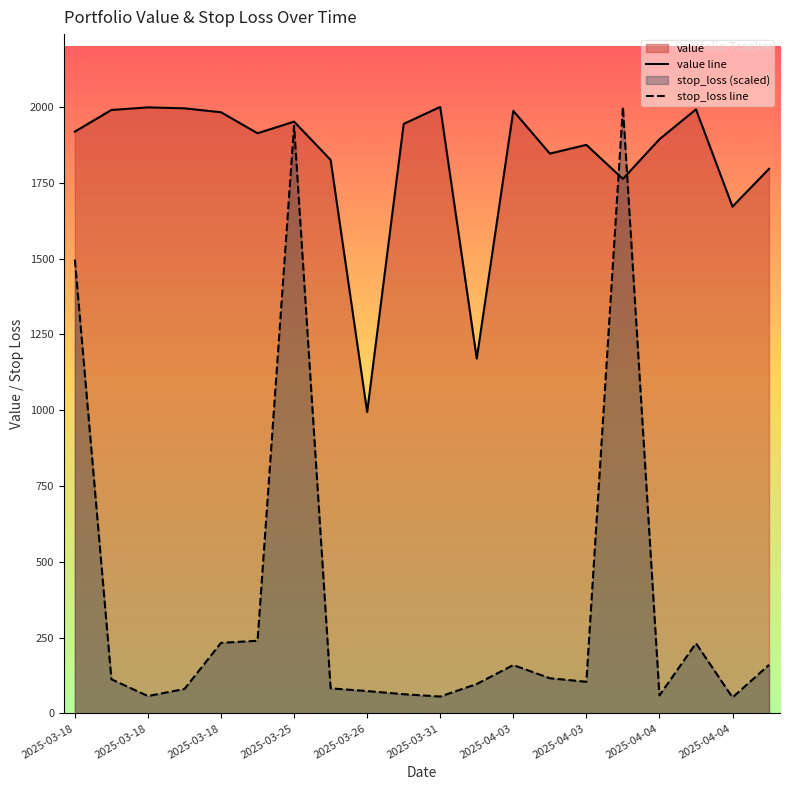

What is the smallest value displayed?

52.7